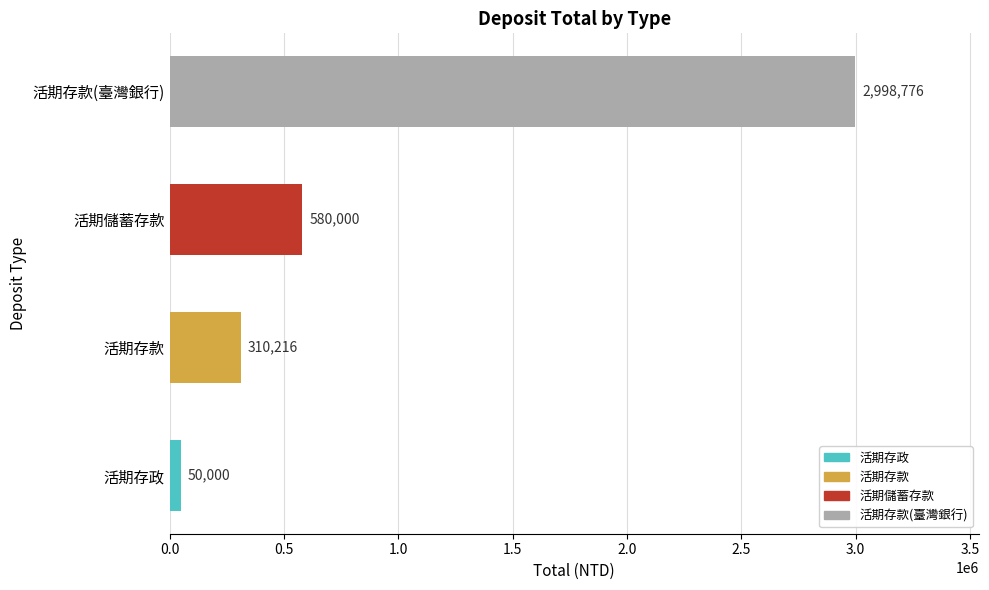

What value does the data have at 活期儲蓄存款?

580000